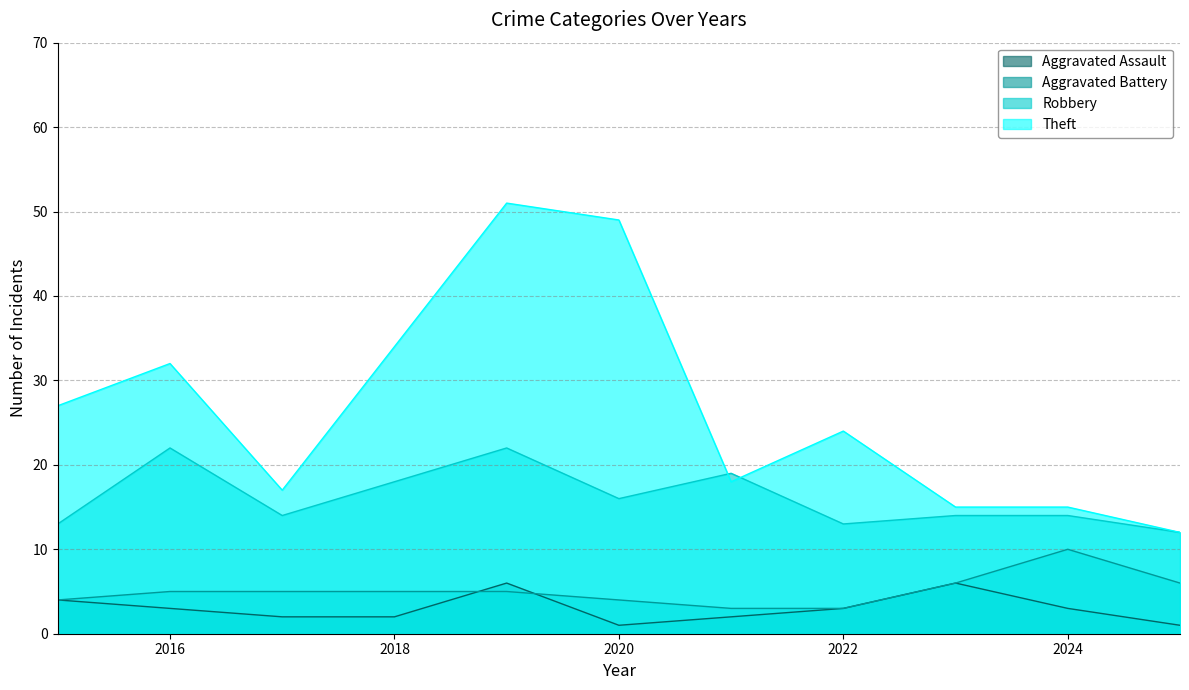

What is the maximum value for Aggravated Battery?

10